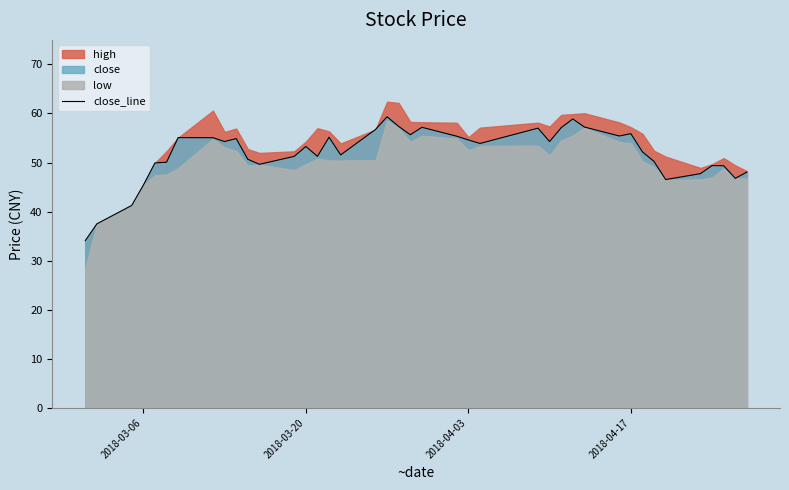

Reading right to left, transcribe all the data shown in this chart.

48.1	46.8	49.4	49.4	47.7	46.5	50.2	52.2	55.9	55.4	57.2	58.9	57.1	54.3	57.0	53.9	54.6	55.4	57.2	55.7	57.4	59.3	56.7	51.6	55.2	51.3	53.3	51.3	49.6	50.7	54.9	54.3	55.1	55.1	50.1	49.9	45.4	41.3	37.5	34.1